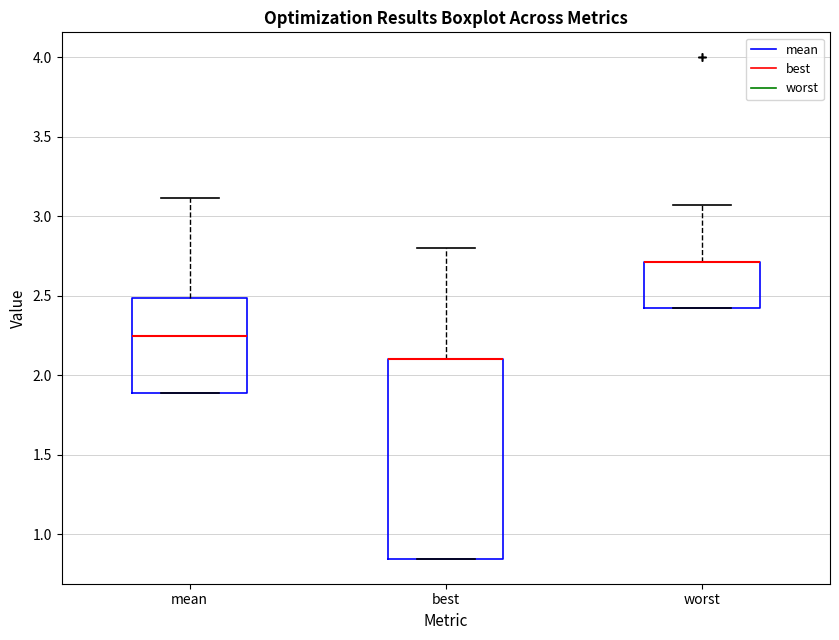

Reading left to right, transcribe this box plot: for each box, give where its median line is, the range the box spans, and where its two whiskers end, as read against the y-axis. The values are not printed on the chart, so give them approximately, as read against the axis.

mean: median 2.25, box 1.90 to 2.50, whiskers 1.90 to 3.10
best: median 2.10 (drawn on the box's upper edge), box 0.85 to 2.10, whiskers 0.85 to 2.80
worst: median 2.70 (drawn on the box's upper edge), box 2.40 to 2.70, whiskers 2.40 to 3.05